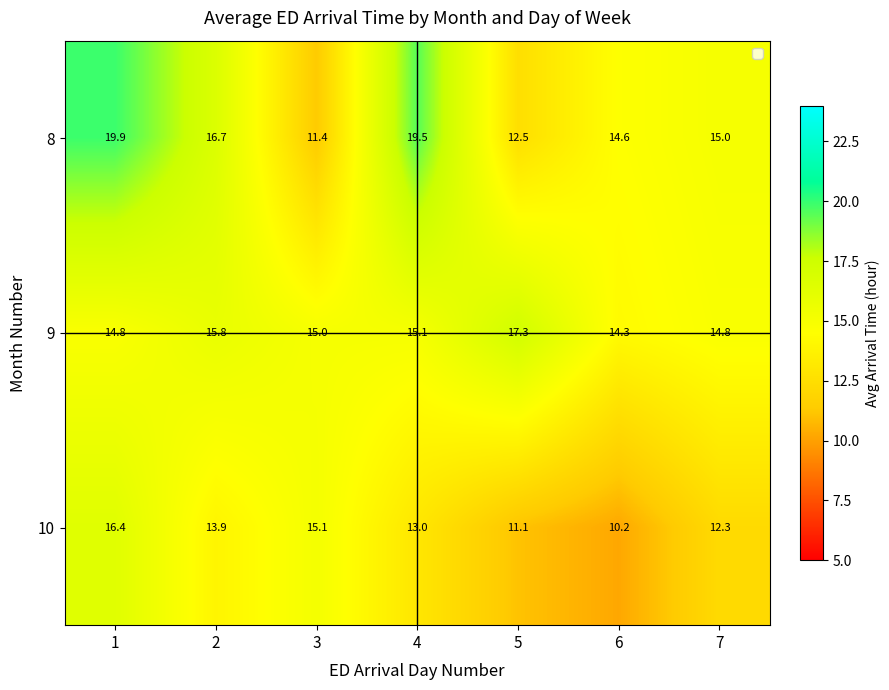

What is the difference between the maximum and minimum values in the 8 series?

8.5